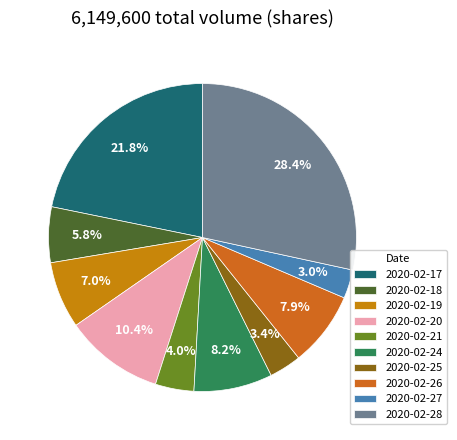

Is it true that 2020-02-28 is 22% of the pie?

False